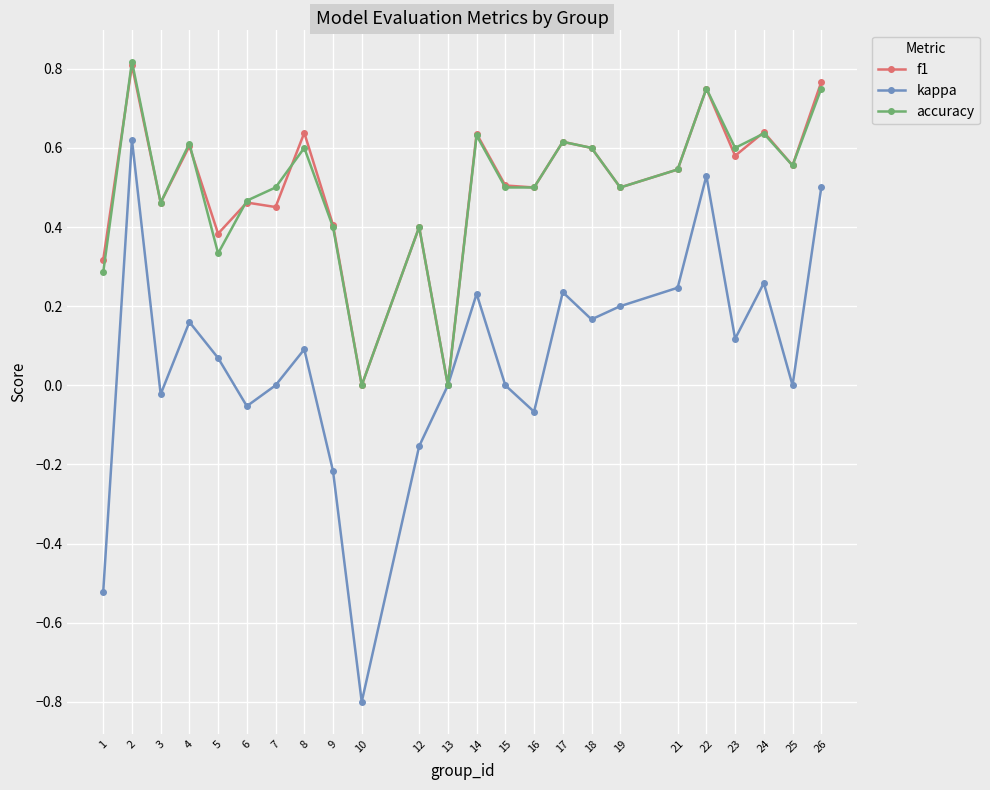

At which category does accuracy reach its first local peak?

2